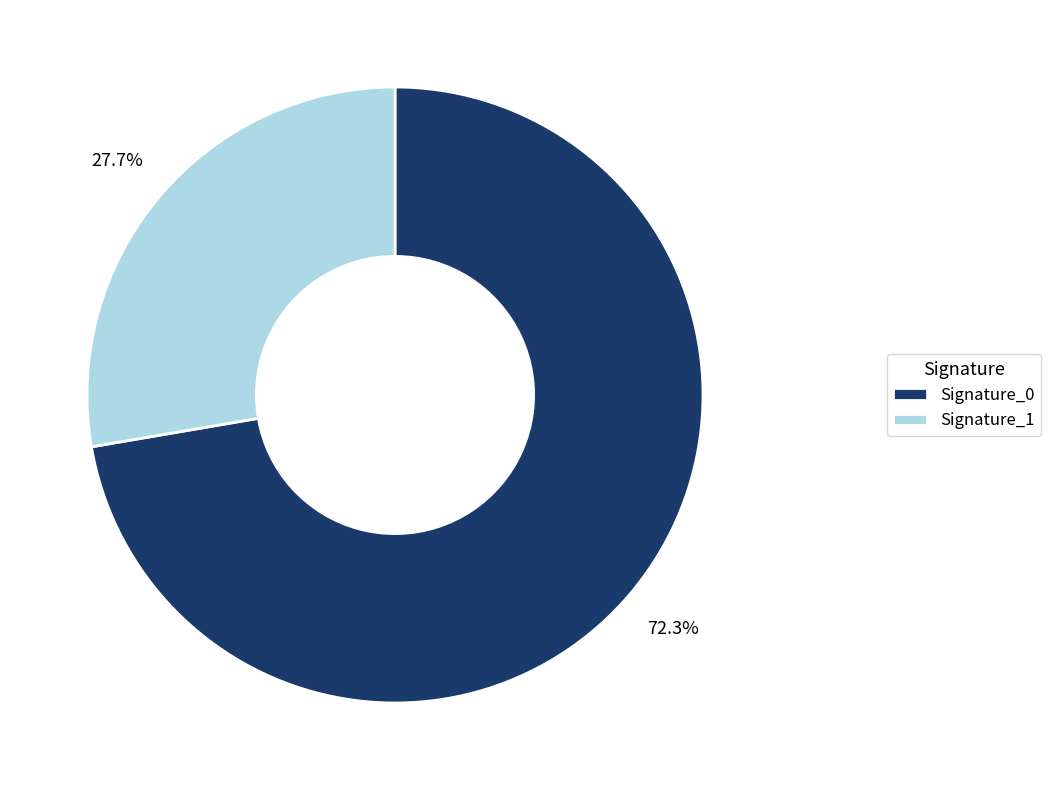

Is the sum of Signature_0 and Signature_1 greater than half?

Yes